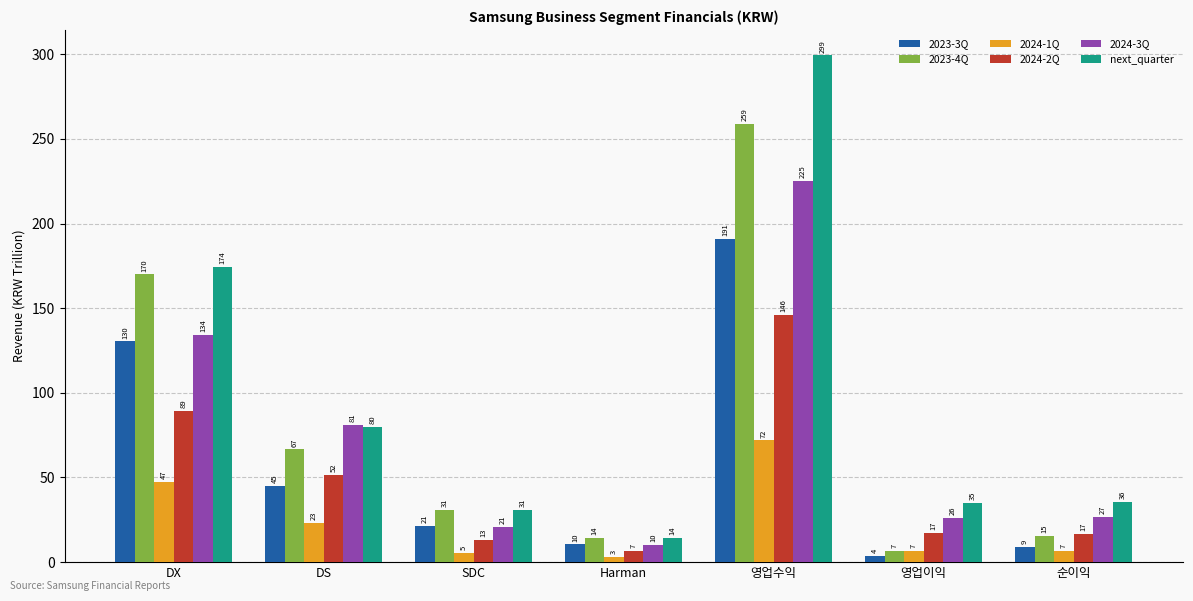

What is the smallest value displayed?

3.2